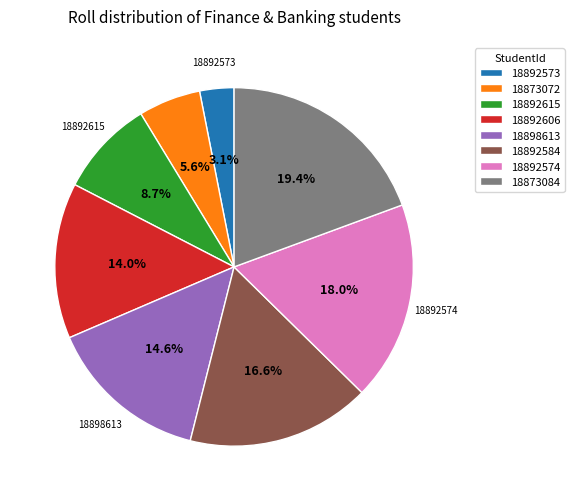

To the nearest percent, what is the combined percentage of 18873084 and 18873072?

25%